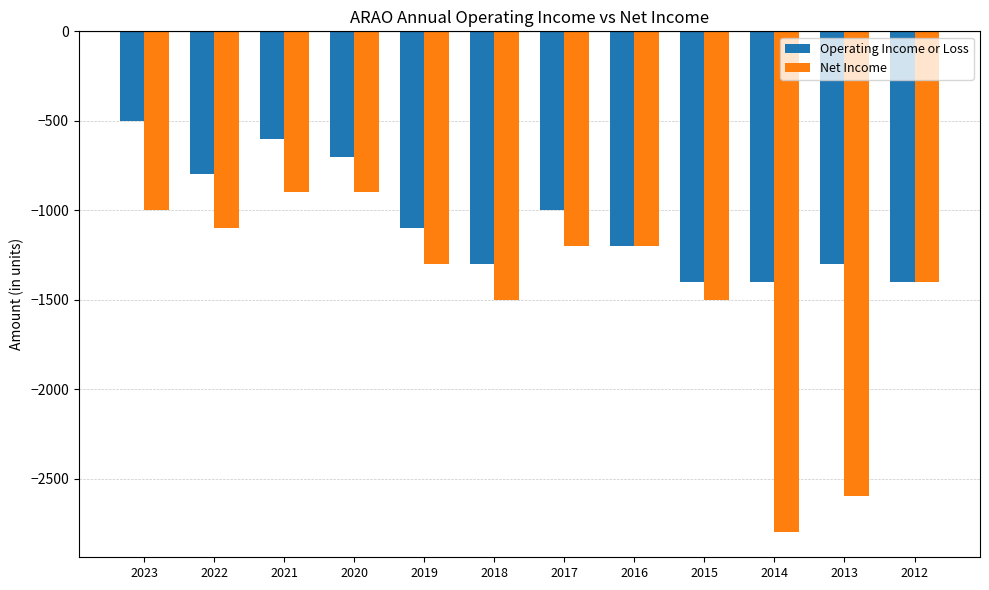

What is the difference between the Operating Income or Loss values at 2020 and 2023?

200